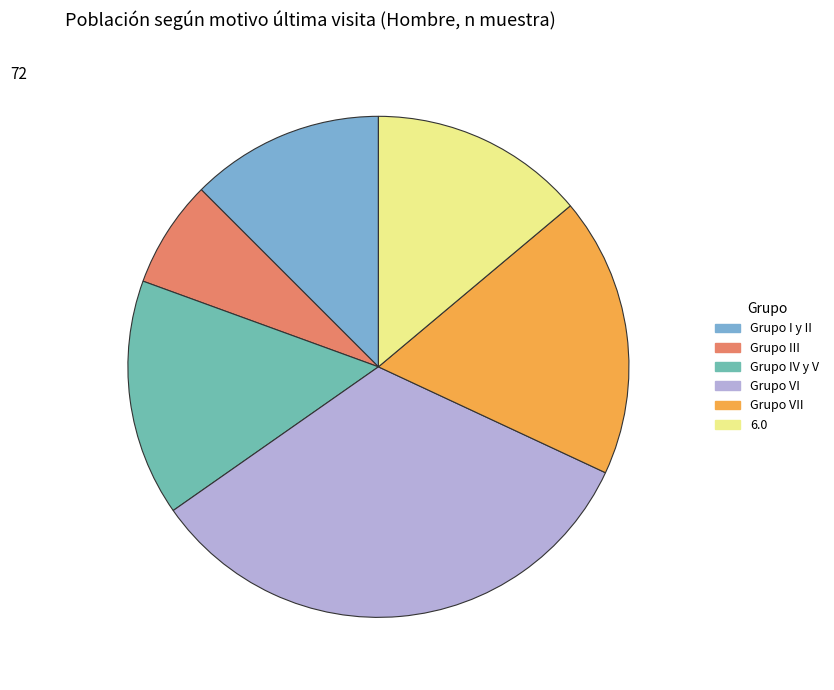

Which category has the biggest portion of the pie?

Grupo VI